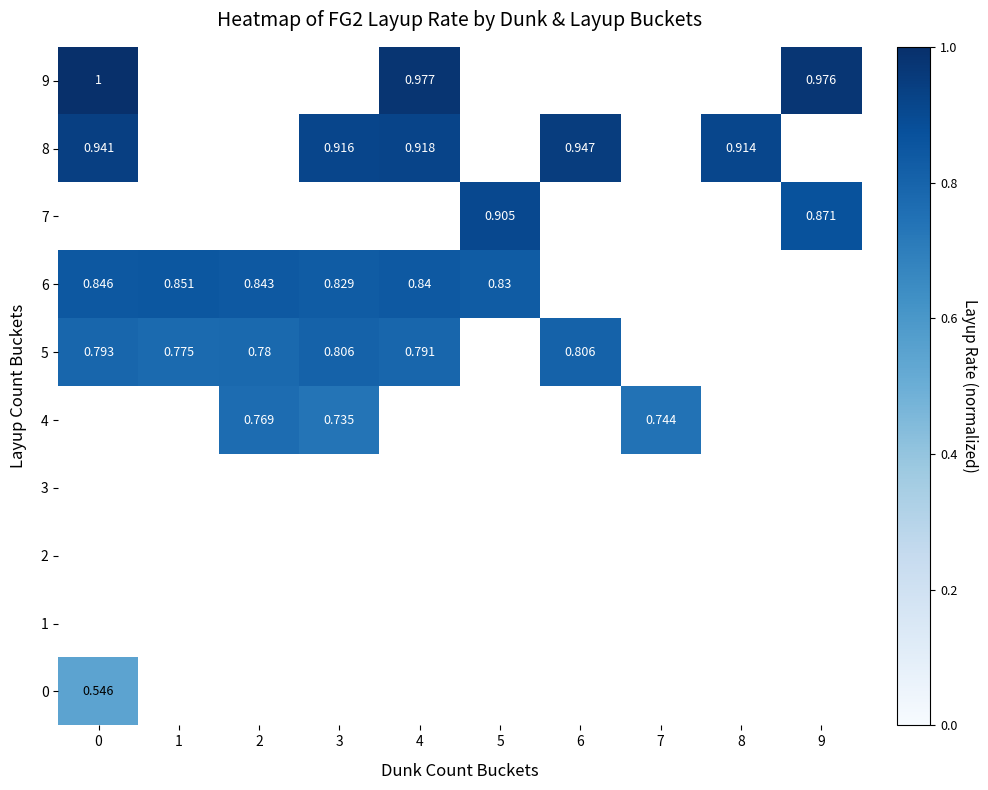

List the series in order of their overall mean, lowest first.

0, 1, 2, 3, 4, 5, 6, 7, 8, 9